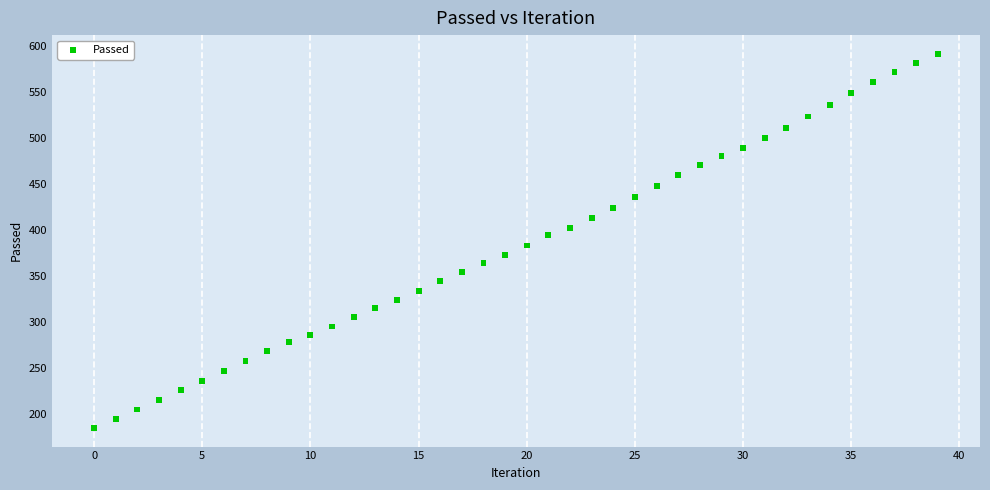

How many points are shown in the scatter plot?

40